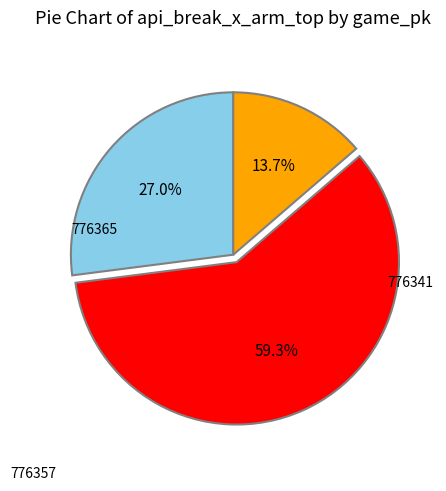

Does any single category account for the majority?

Yes